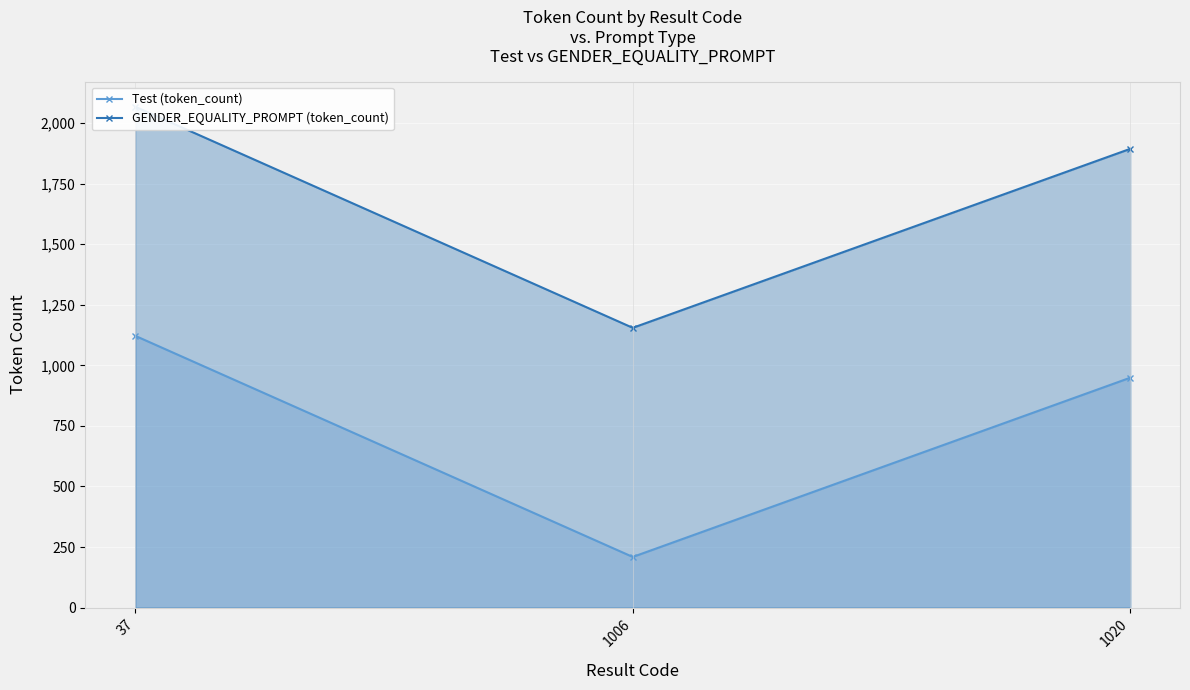

What is the total value across all series at 1020?

2843